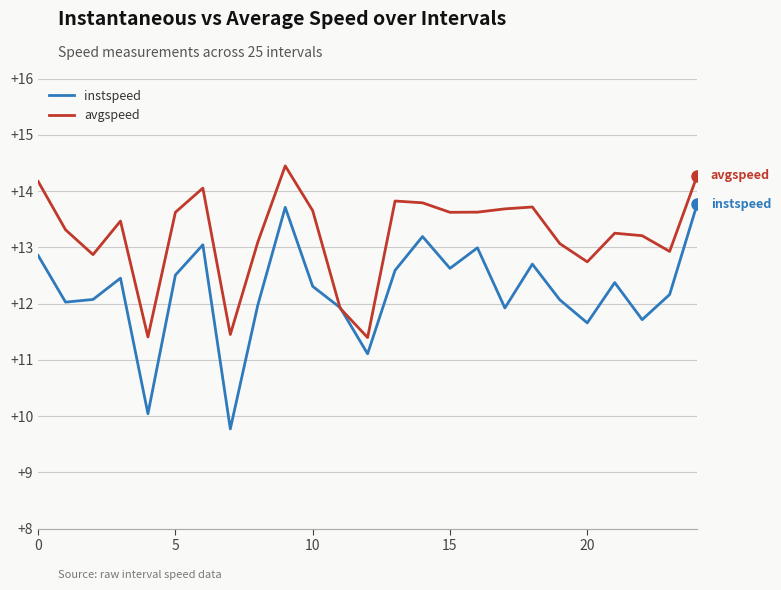

What is the greatest value displayed?

14.4